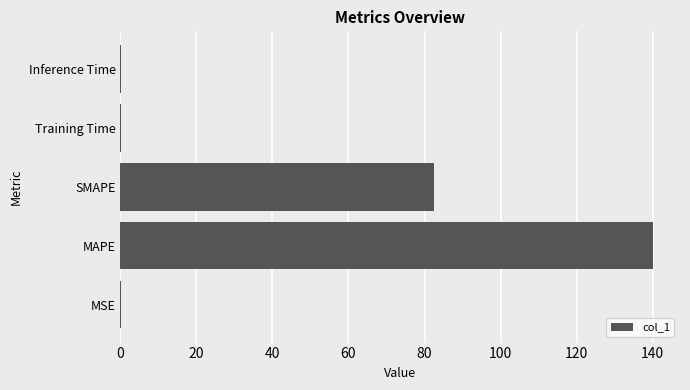

Which has a higher value, SMAPE or Inference Time?

SMAPE